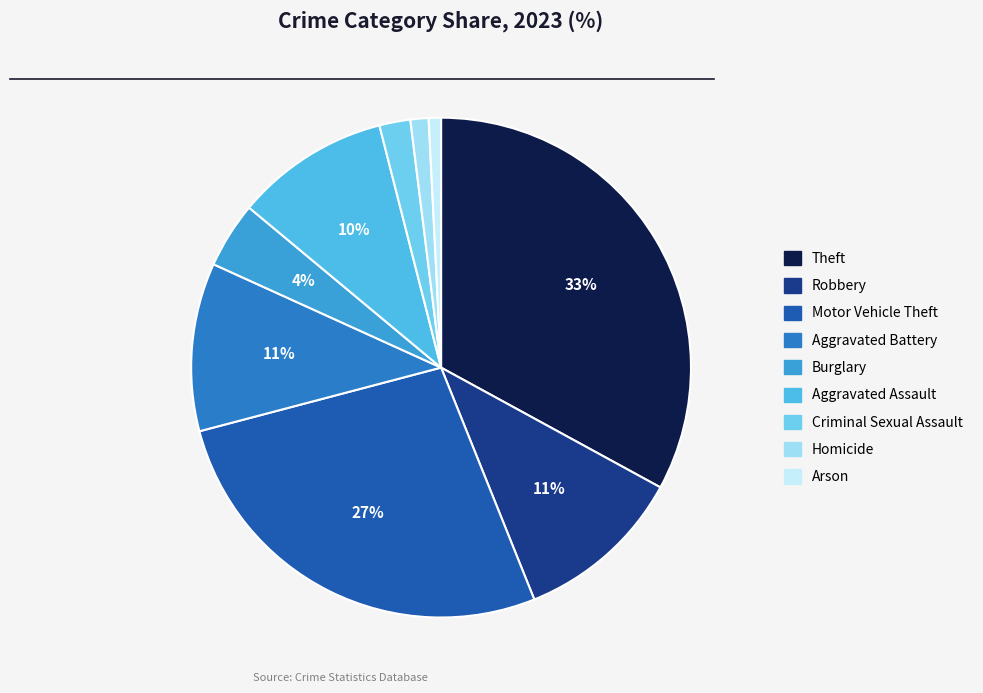

What percentage is the Criminal Sexual Assault slice, to the nearest percent?

2%